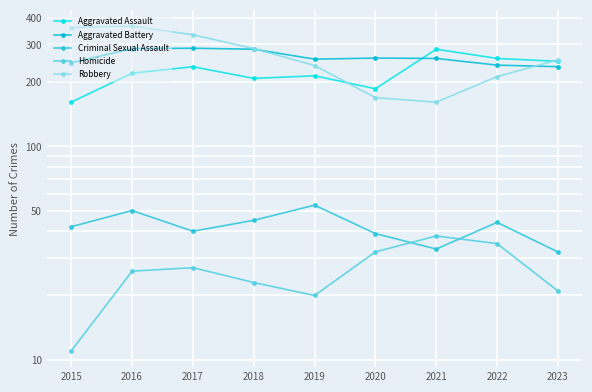

At which category is the sum across all series the highest?

2016